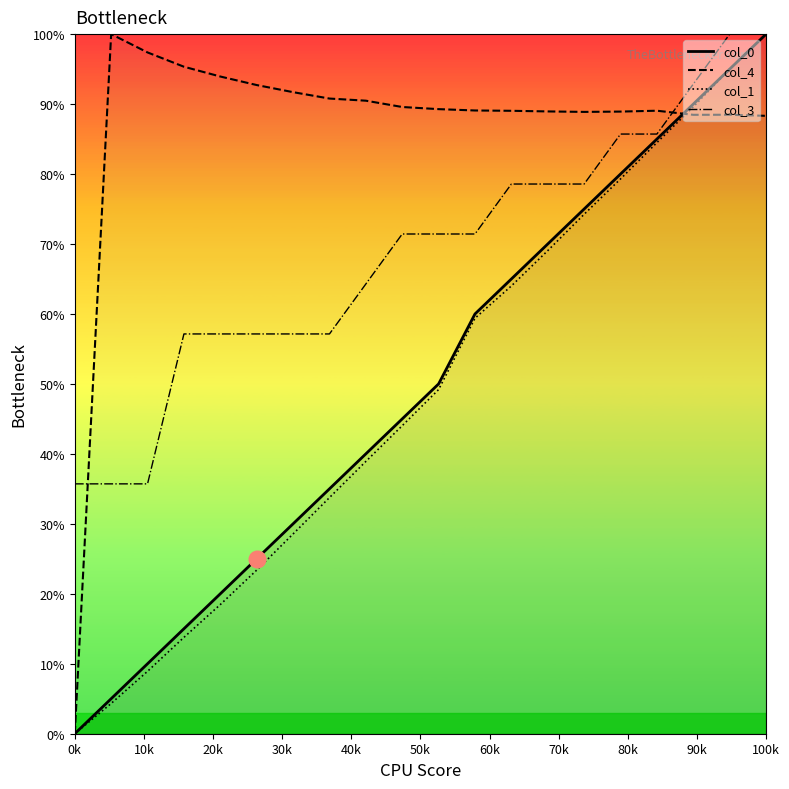

True or false: col_3 and col_4 intersect in this chart.

True